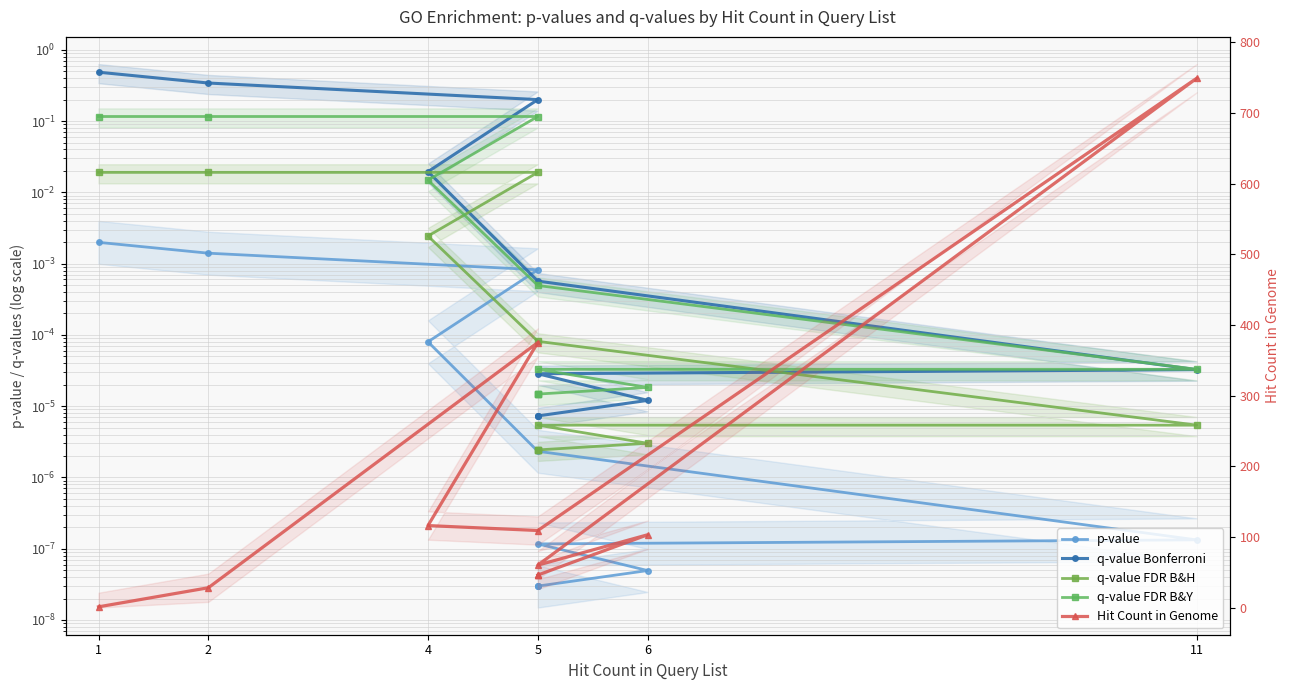

Which series has the largest total across all categories?

Hit Count in Genome